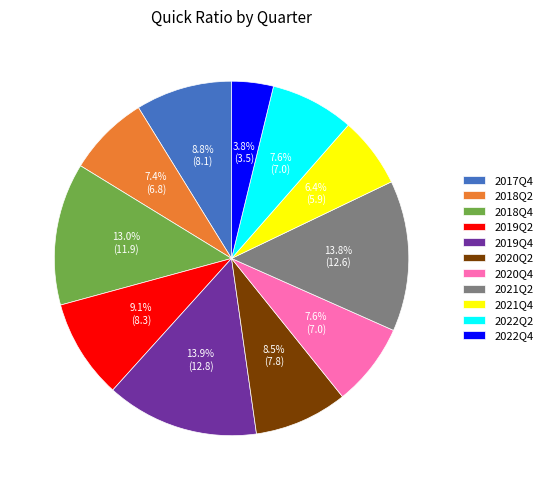

To the nearest percent, what is the combined percentage of 2017Q4 and 2018Q4?

22%